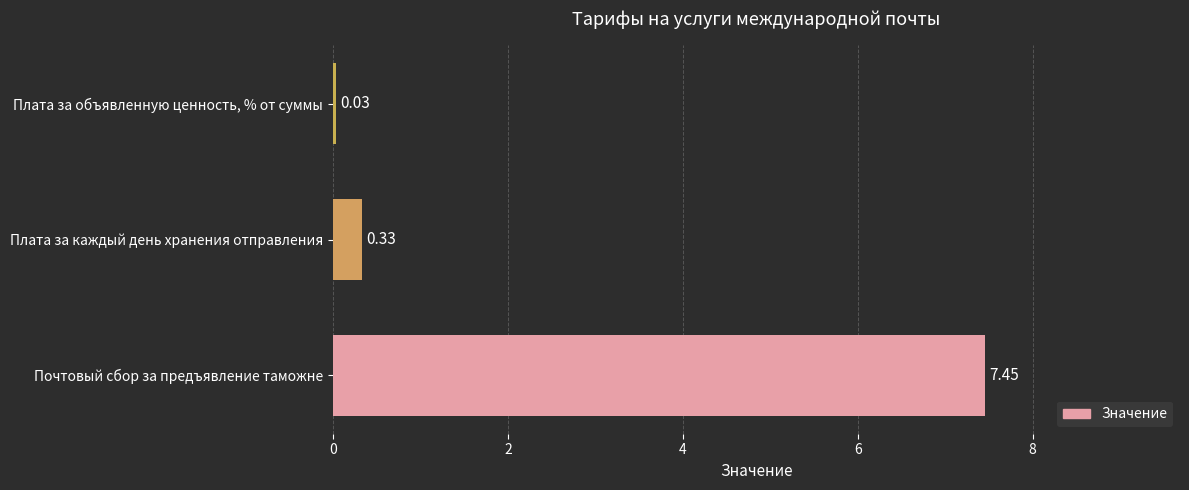

What is the average value?

2.6